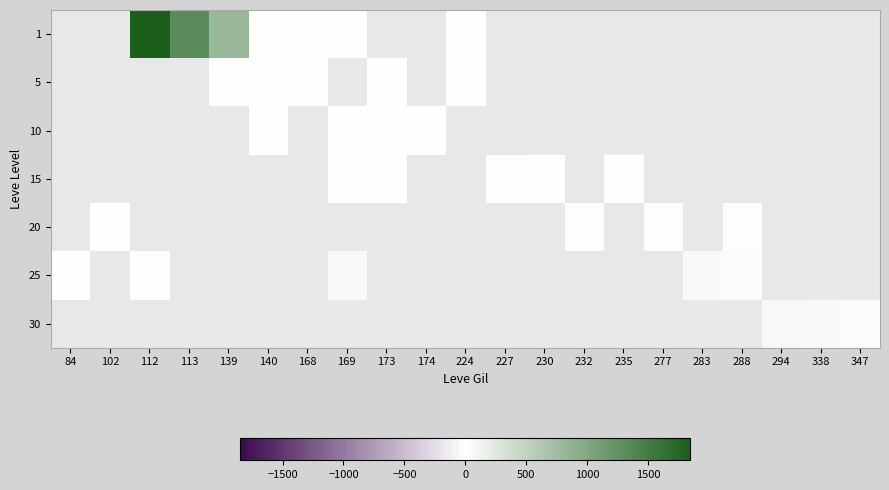

Is it true that 5 equals 2.0 at 140?

True